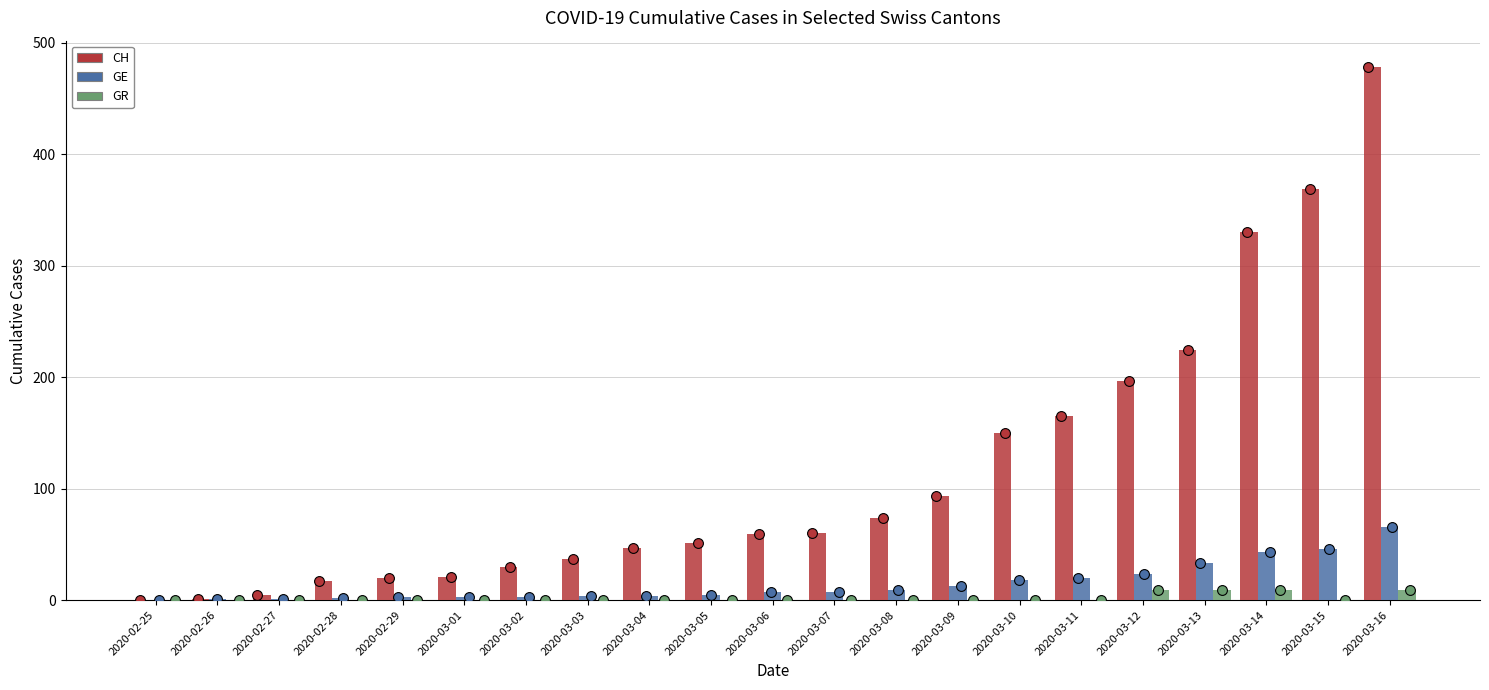

Which series has the largest Y range (max minus min)?

CH